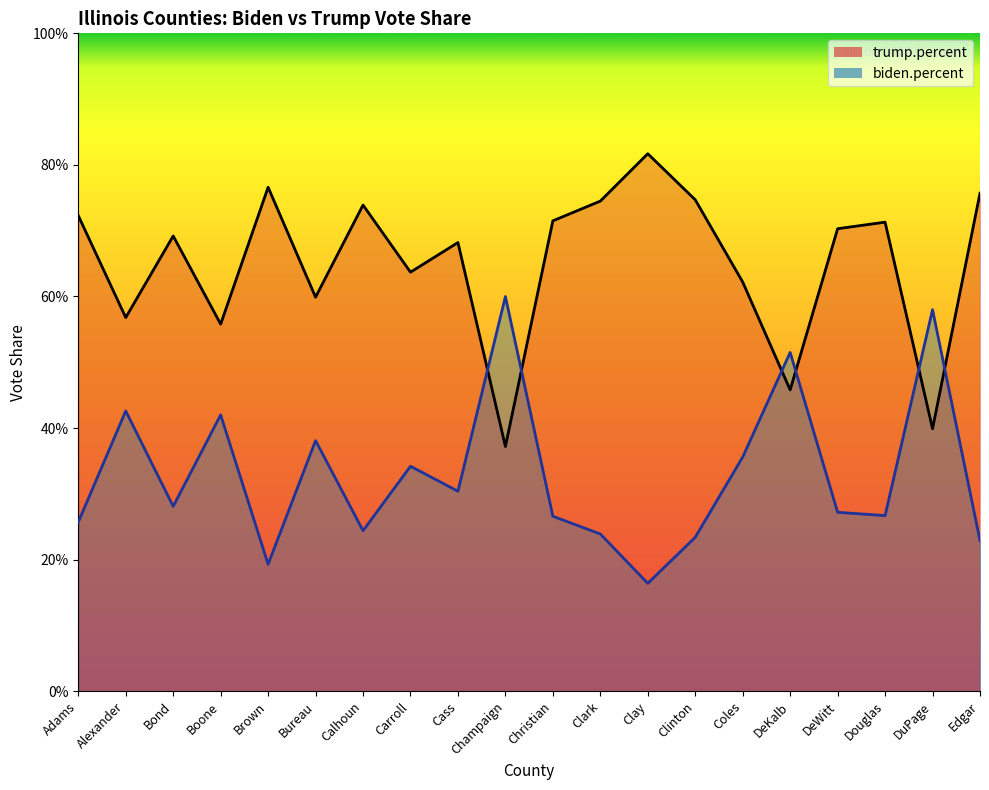

Reading left to right, extract all data points from this chart.

biden.percent: Adams=0.3	Alexander=0.4	Bond=0.3	Boone=0.4	Brown=0.2	Bureau=0.4	Calhoun=0.2	Carroll=0.3	Cass=0.3	Champaign=0.6	Christian=0.3	Clark=0.2	Clay=0.2	Clinton=0.2	Coles=0.4	DeKalb=0.5	DeWitt=0.3	Douglas=0.3	DuPage=0.6	Edgar=0.2
trump.percent: Adams=0.7	Alexander=0.6	Bond=0.7	Boone=0.6	Brown=0.8	Bureau=0.6	Calhoun=0.7	Carroll=0.6	Cass=0.7	Champaign=0.4	Christian=0.7	Clark=0.7	Clay=0.8	Clinton=0.7	Coles=0.6	DeKalb=0.5	DeWitt=0.7	Douglas=0.7	DuPage=0.4	Edgar=0.8